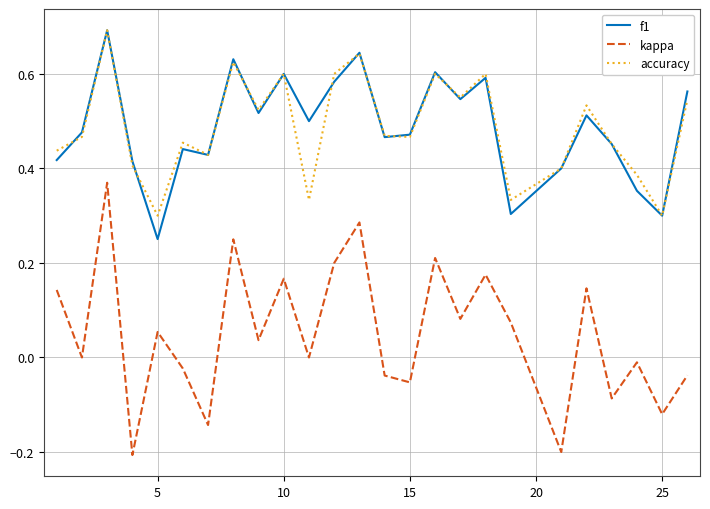

What is the sum of all f1 values?

12.2